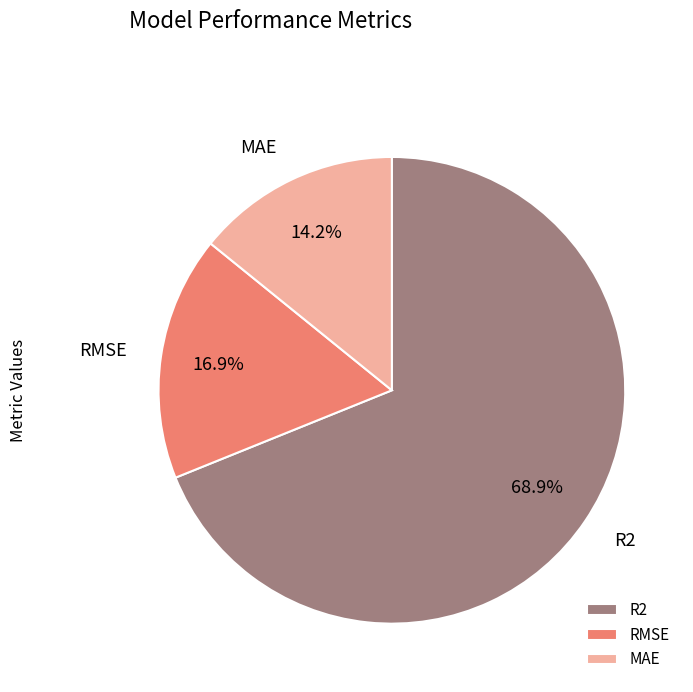

Rank the categories by value from lowest to highest.

MAE, RMSE, R2